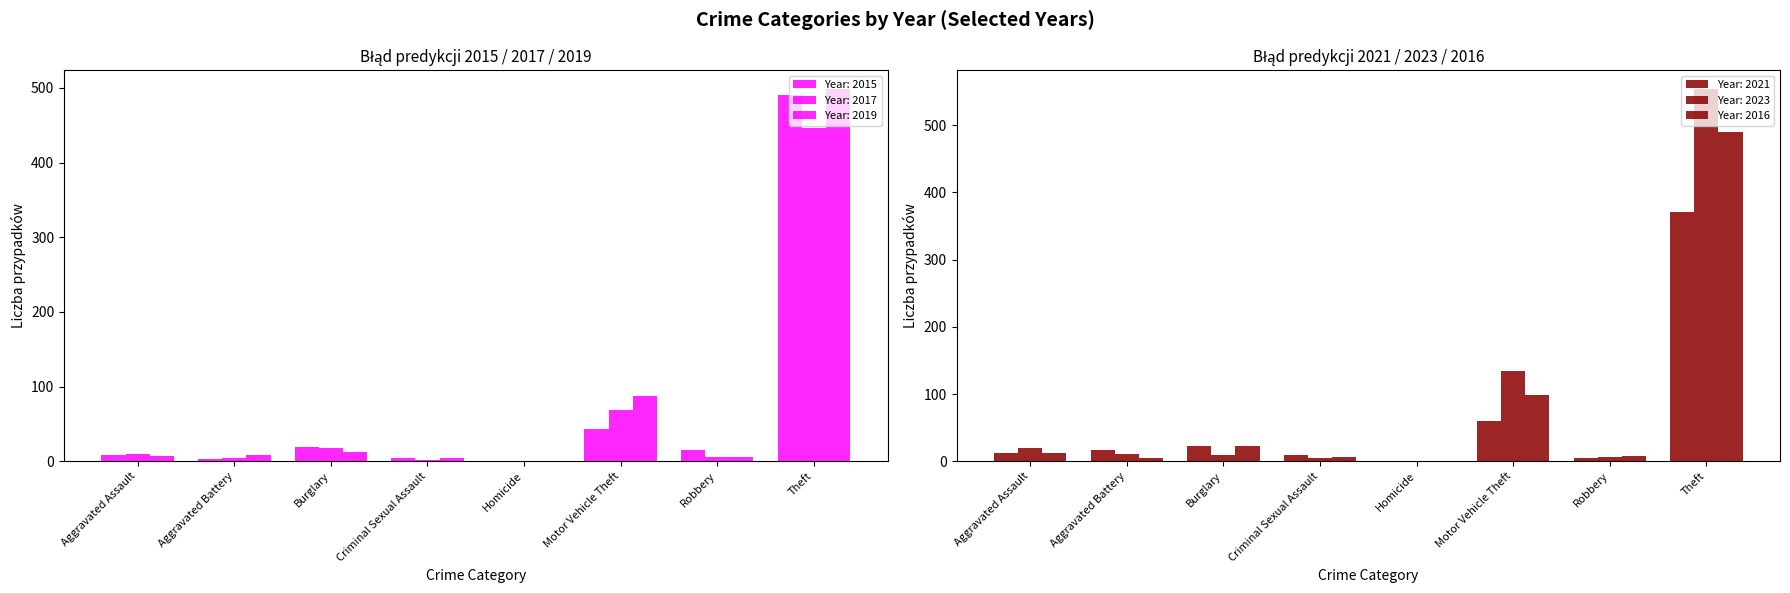

The 2021 series shows 7 at Robbery. True or false?

False